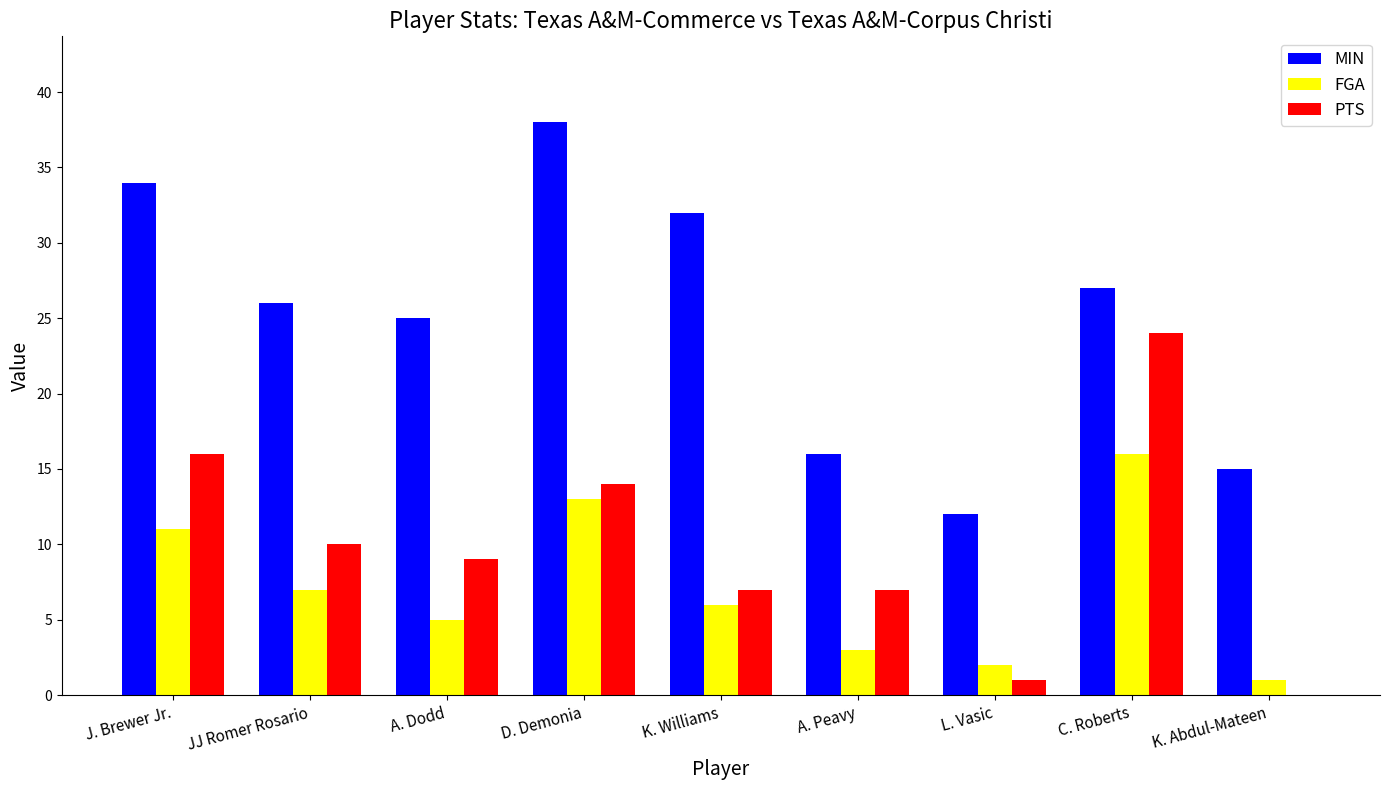

Which series changed the most between JJ Romer Rosario and A. Peavy?

MIN